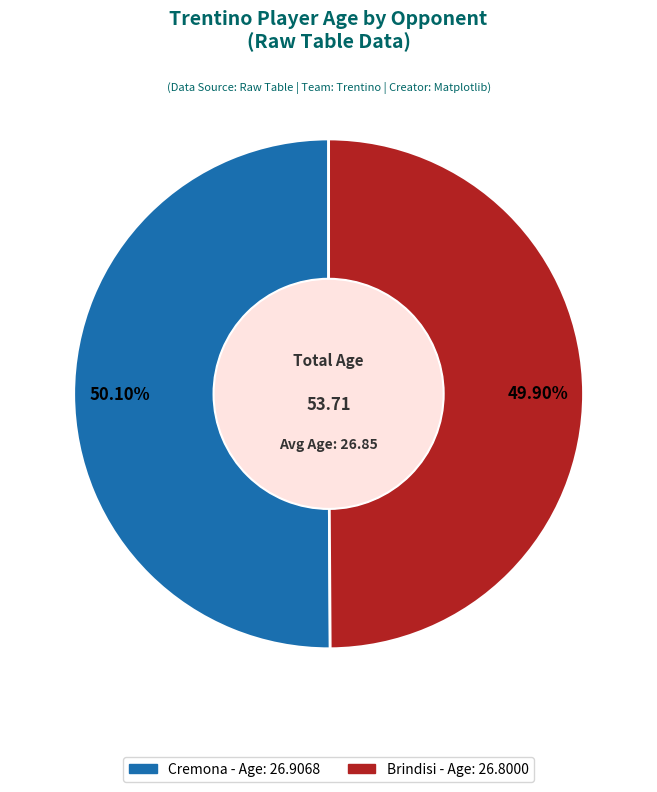

To the nearest percent, what percentage of the pie is Cremona?

50%